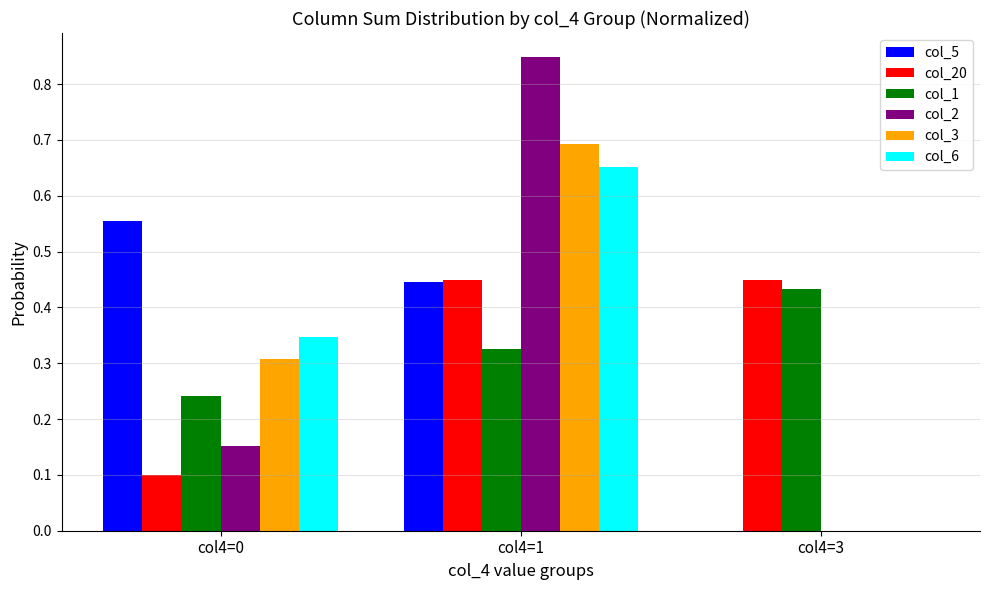

The col_3 series shows 0.1 at col4=0. True or false?

False